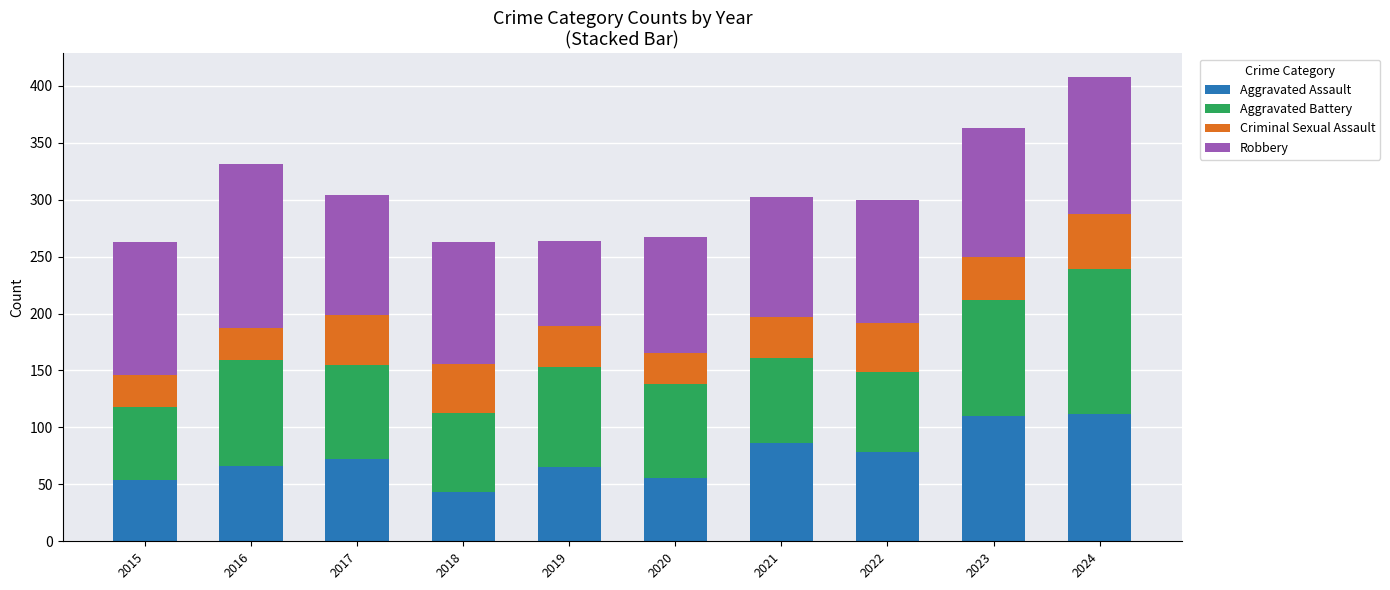

How many bars are there in total?

10